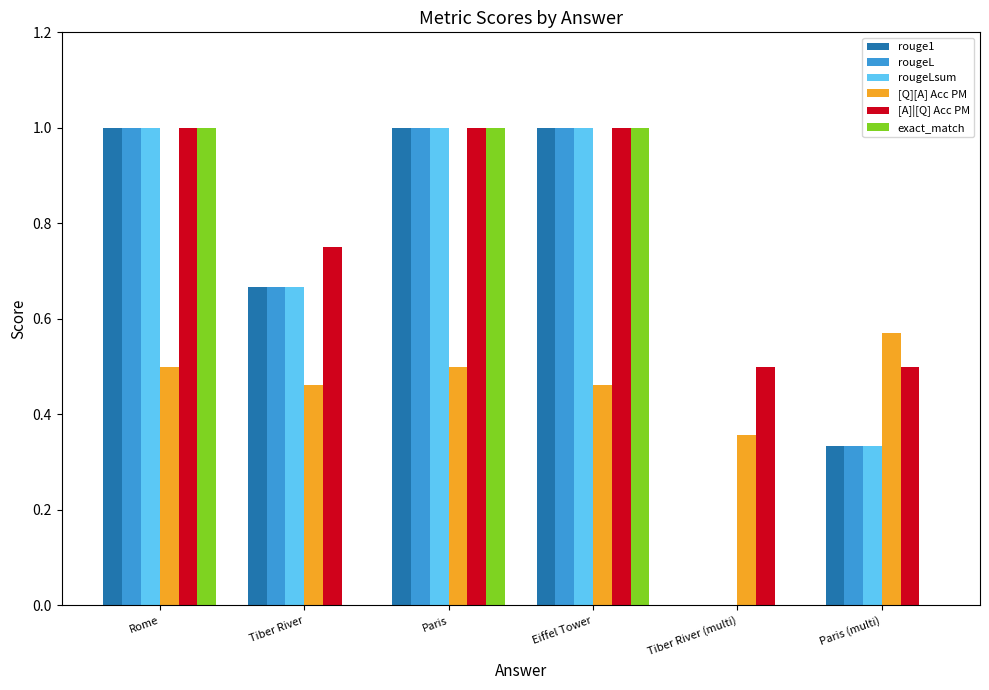

What is the approximate value of rougeLsum at Paris?

1.0